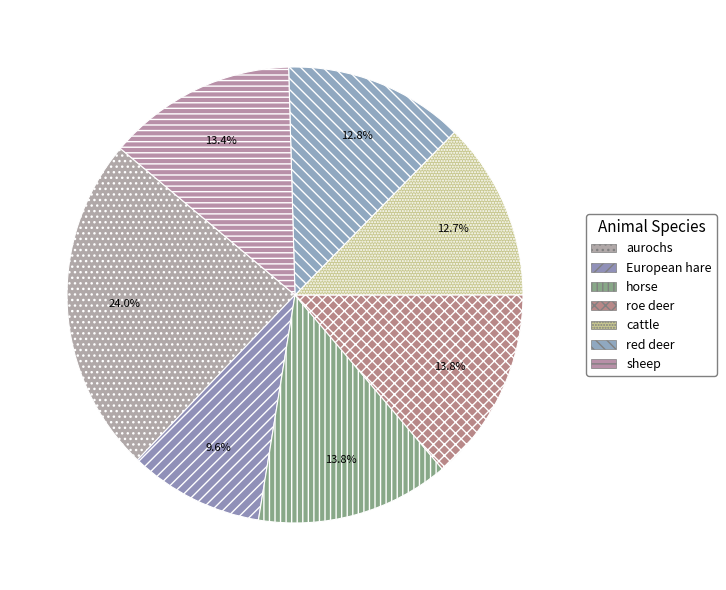

Is there a majority slice in this chart?

No